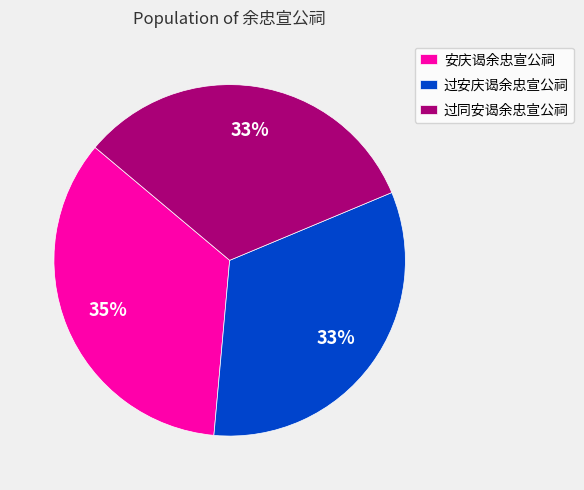

How many slices are in this pie chart?

3